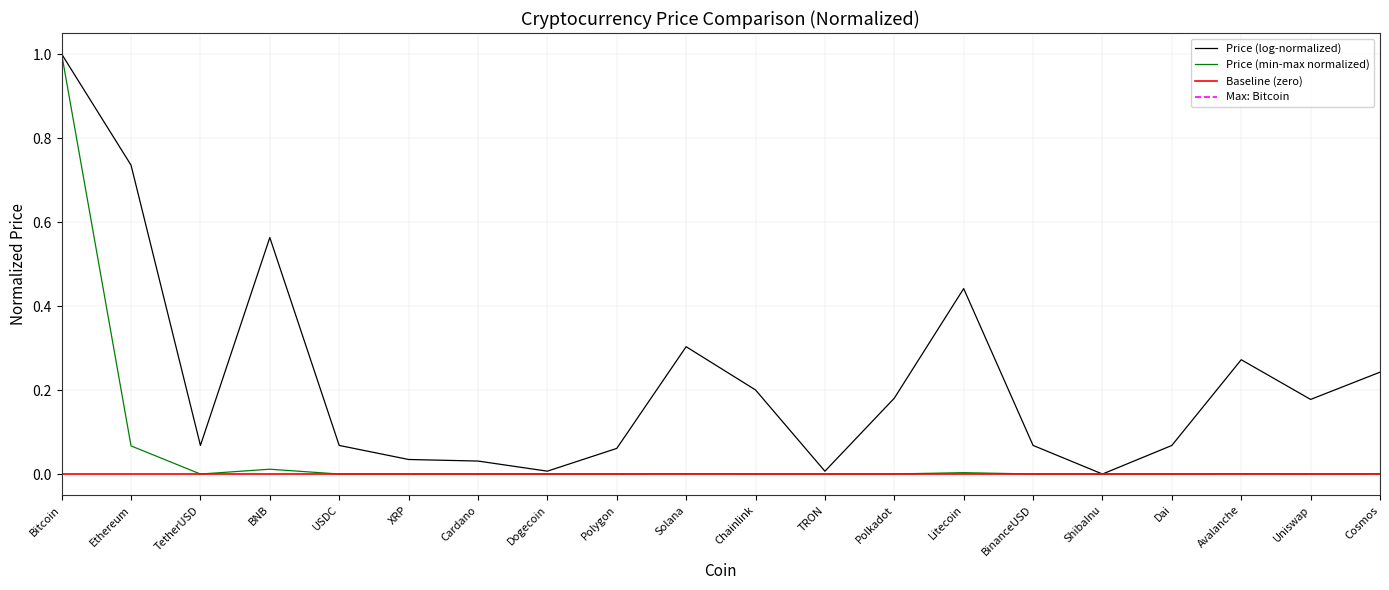

Which category has the lowest value across all series?

ShibaInu